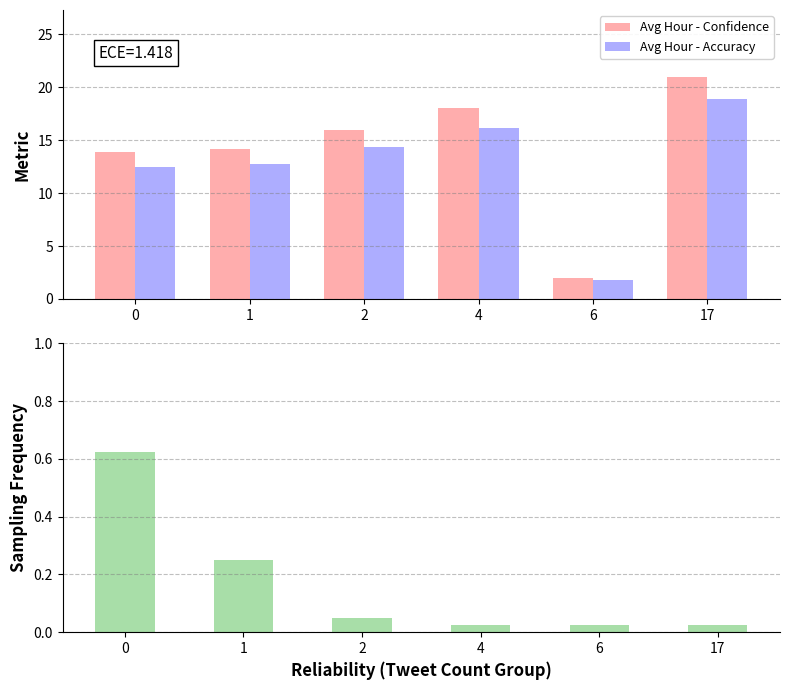

What is the sum of the Avg Hour - Accuracy values at 0 and 17?

31.4